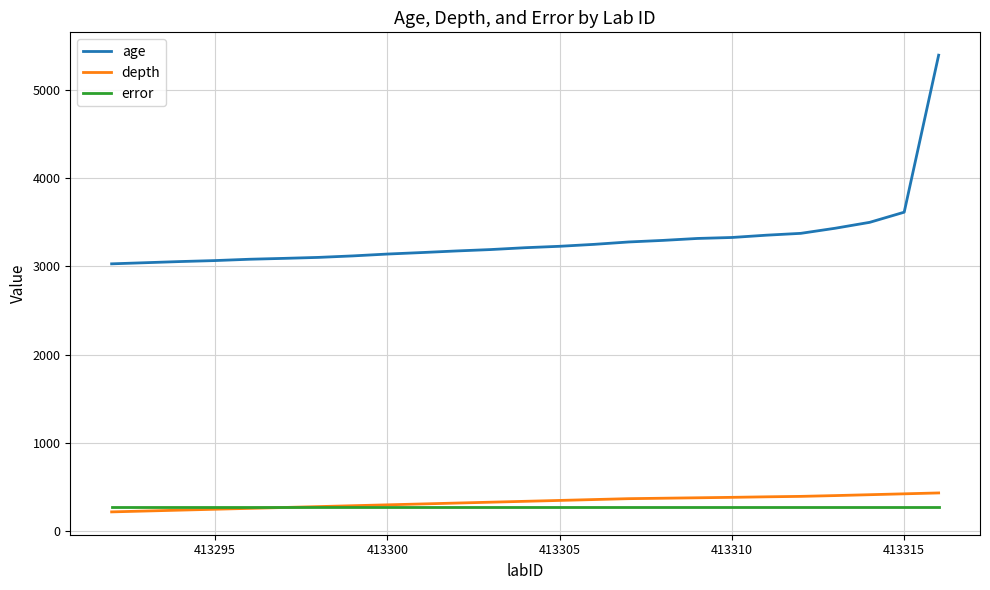

What is the sum of all error values?

6650